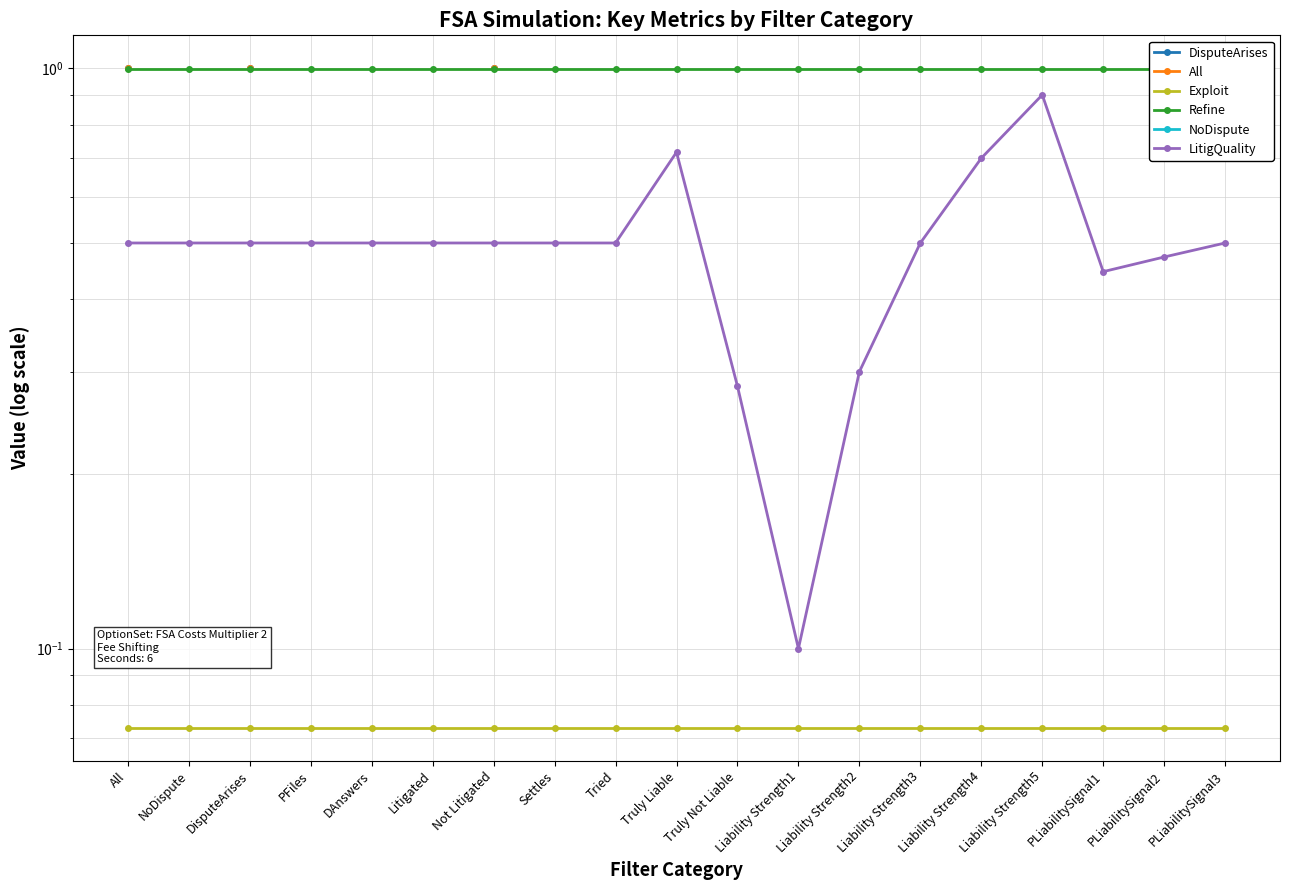

Where is LitigQuality nearest to the value 0?

Liability Strength1